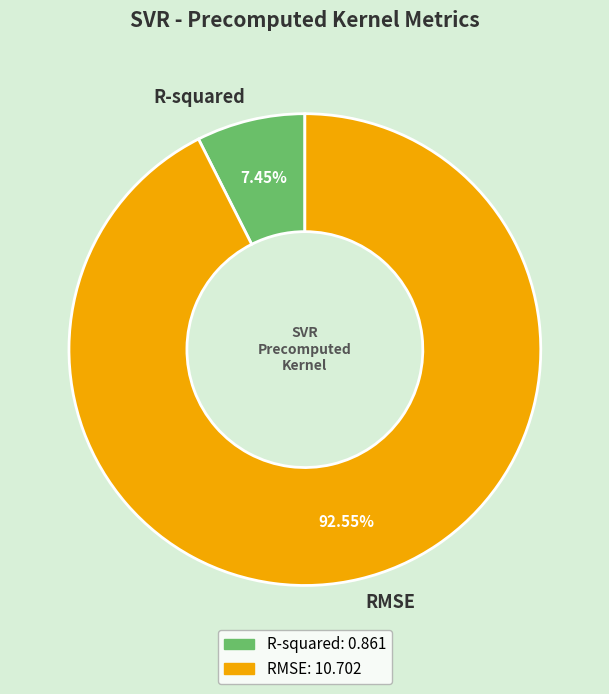

What is the smallest slice in the pie chart?

R-squared